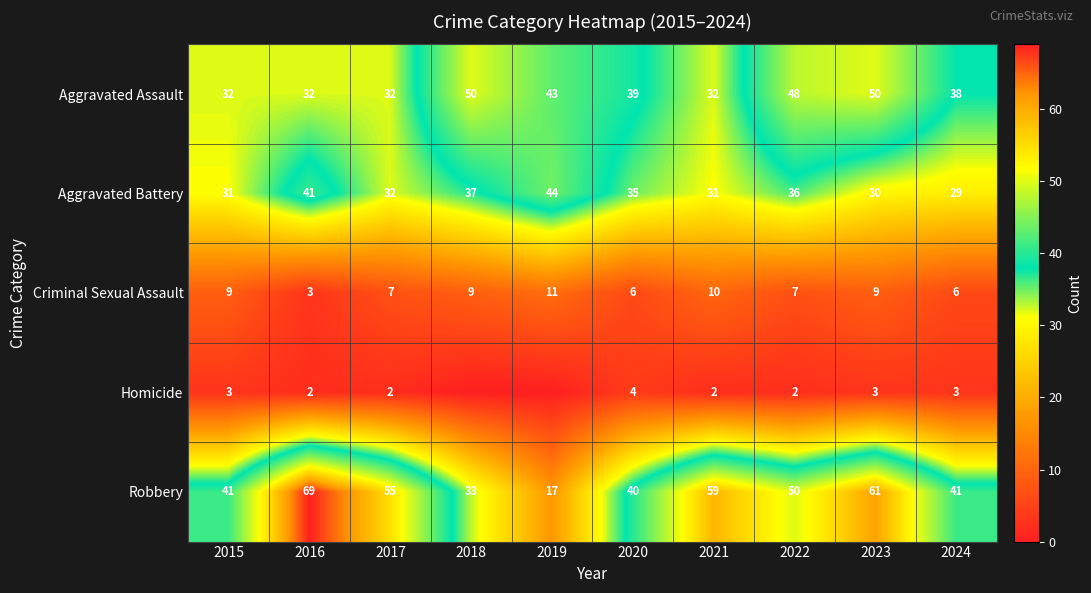

What is the sum of all Robbery values?

466